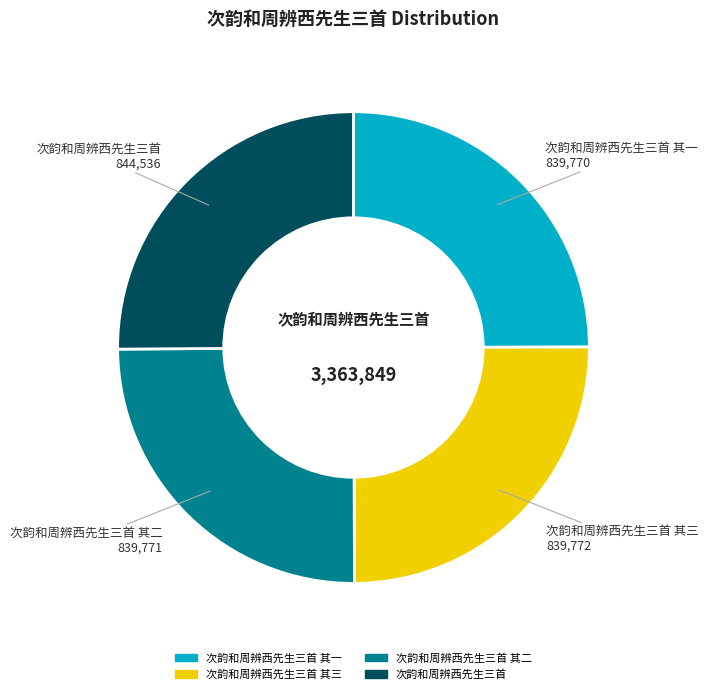

Does any single category account for the majority?

No